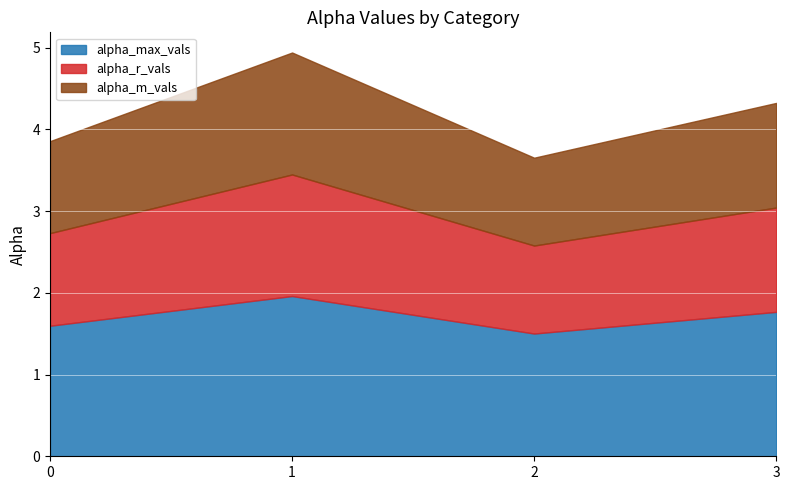

How many lines are shown in the chart?

3